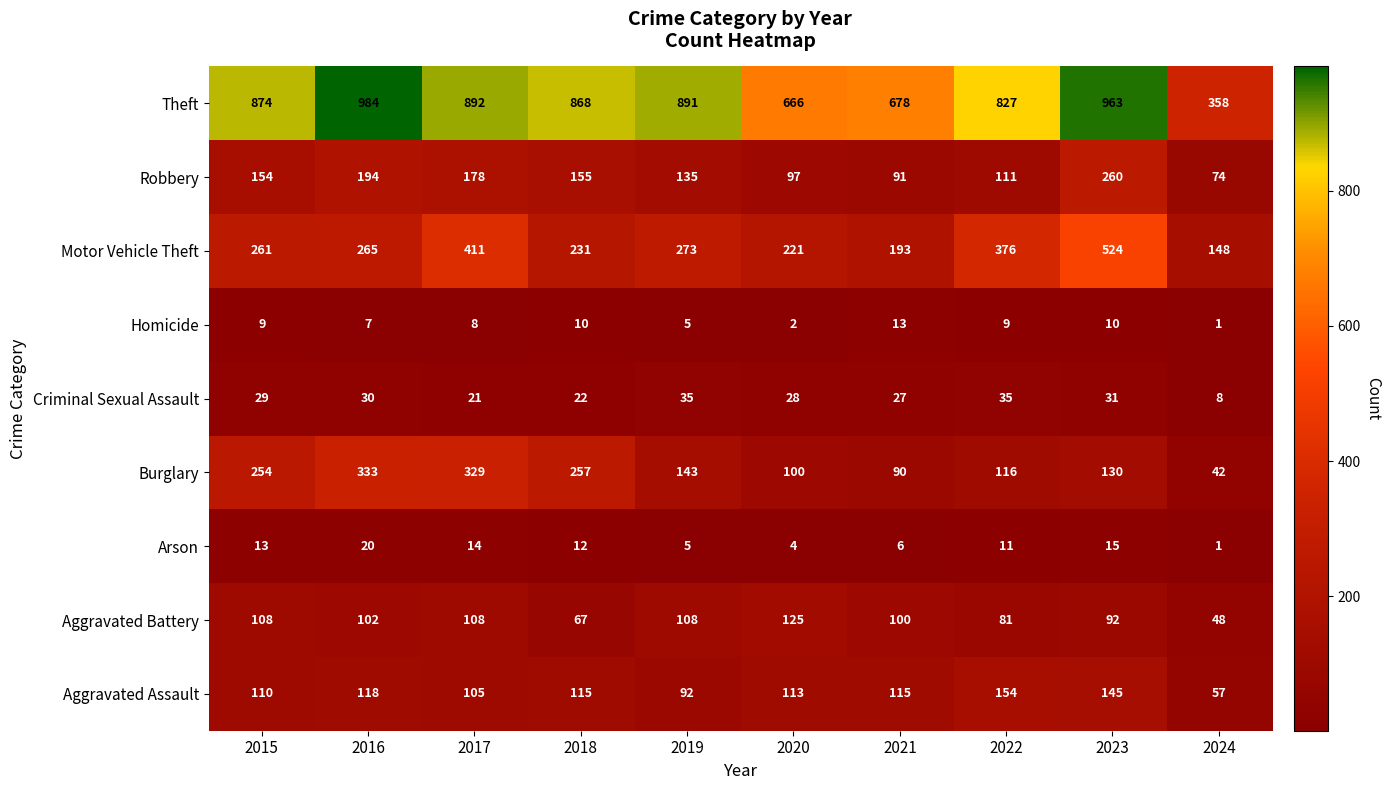

Where is Aggravated Assault nearest to the value 105?

2017